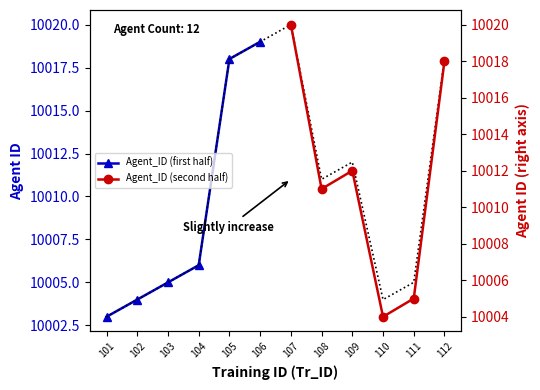

What is the sum of all values?

120125